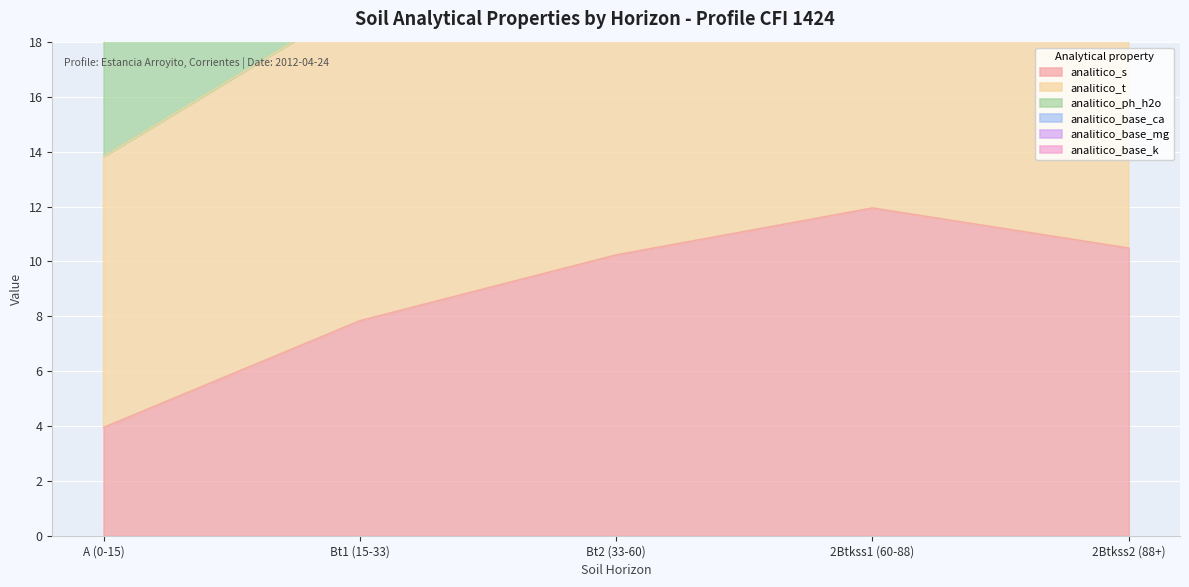

Between A (0-15) and 2Btkss2 (88+), which series saw the biggest shift?

analitico_base_ca